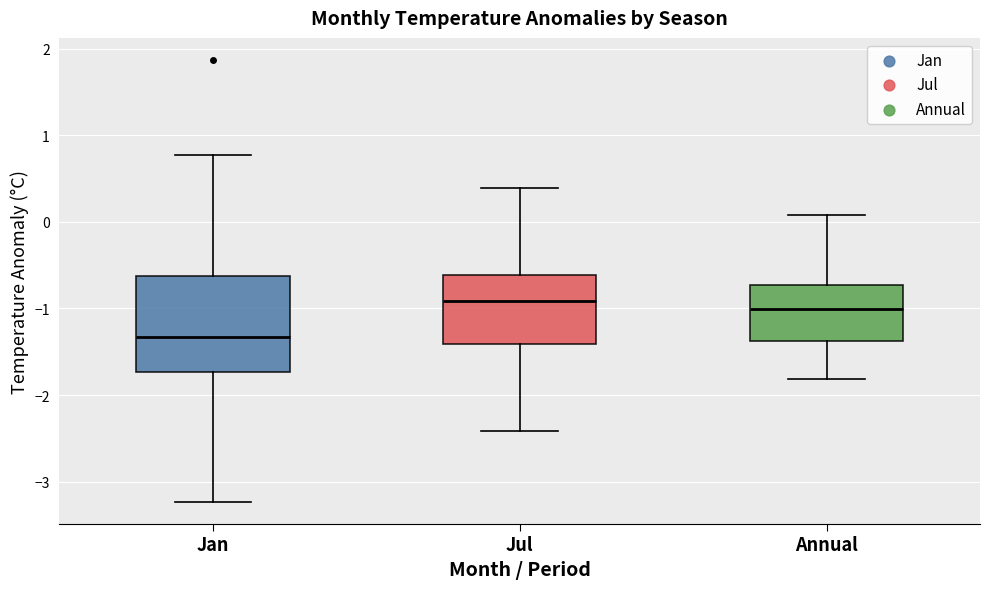

Reading left to right, transcribe this box plot: for each box, give where its median line is, the range the box spans, and where its two whiskers end, as read against the y-axis. The values are not printed on the chart, so give them approximately, as read against the axis.

Jan: median -1.3, box -1.7 to -0.6, whiskers -3.2 to 0.8
Jul: median -0.9, box -1.4 to -0.6, whiskers -2.4 to 0.4
Annual: median -1.0, box -1.4 to -0.7, whiskers -1.8 to 0.1